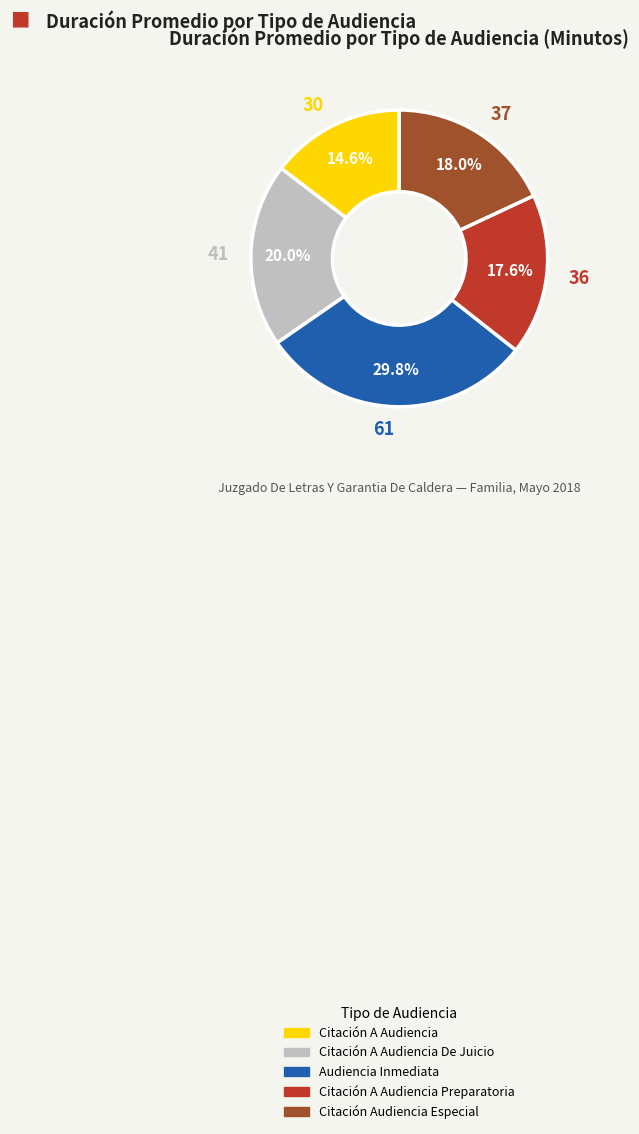

Is there any slice that represents more than half of the pie?

No